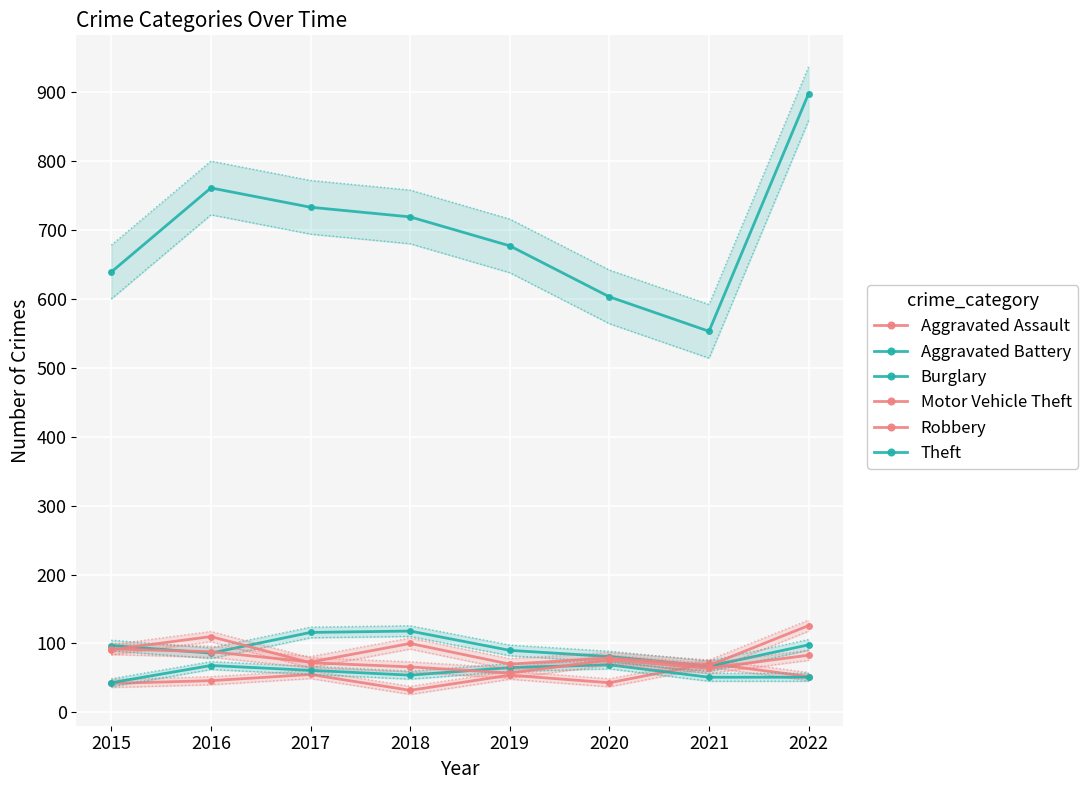

Which series ends up on top after the final intersection of Aggravated Assault and Burglary?

Burglary